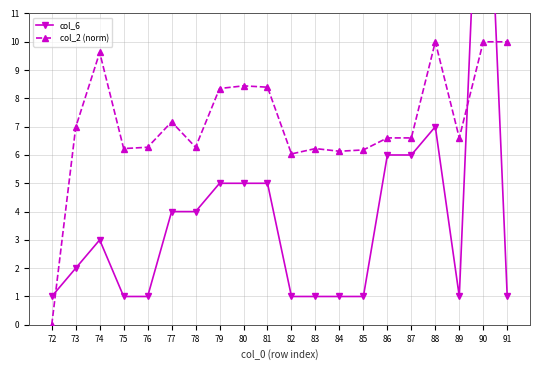

Where do col_6 and col_2 (norm) first cross each other?

72 and 73